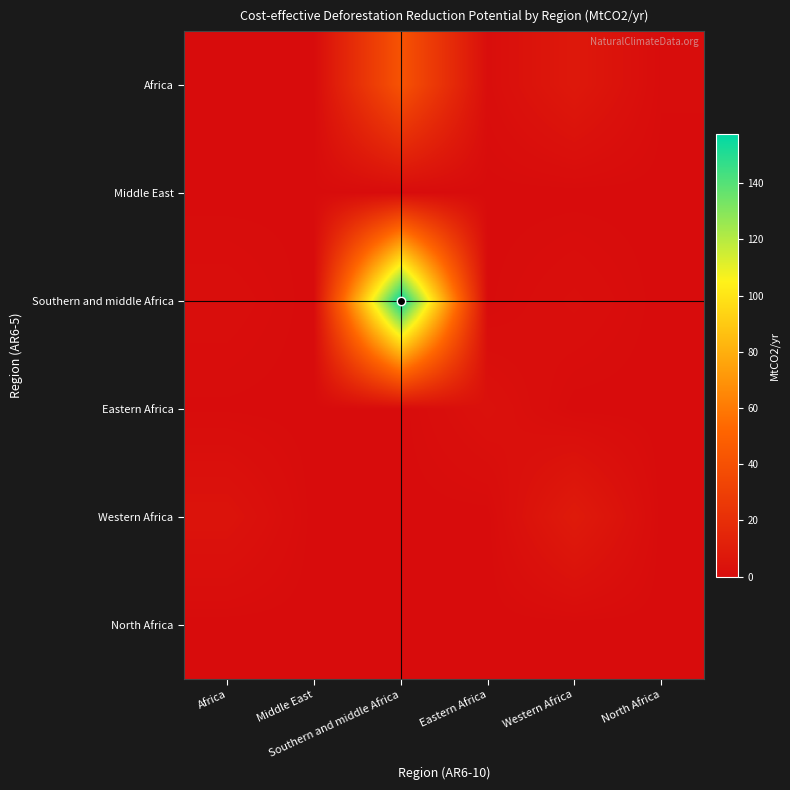

What is the difference between the highest and lowest values at Western Africa?

8.5